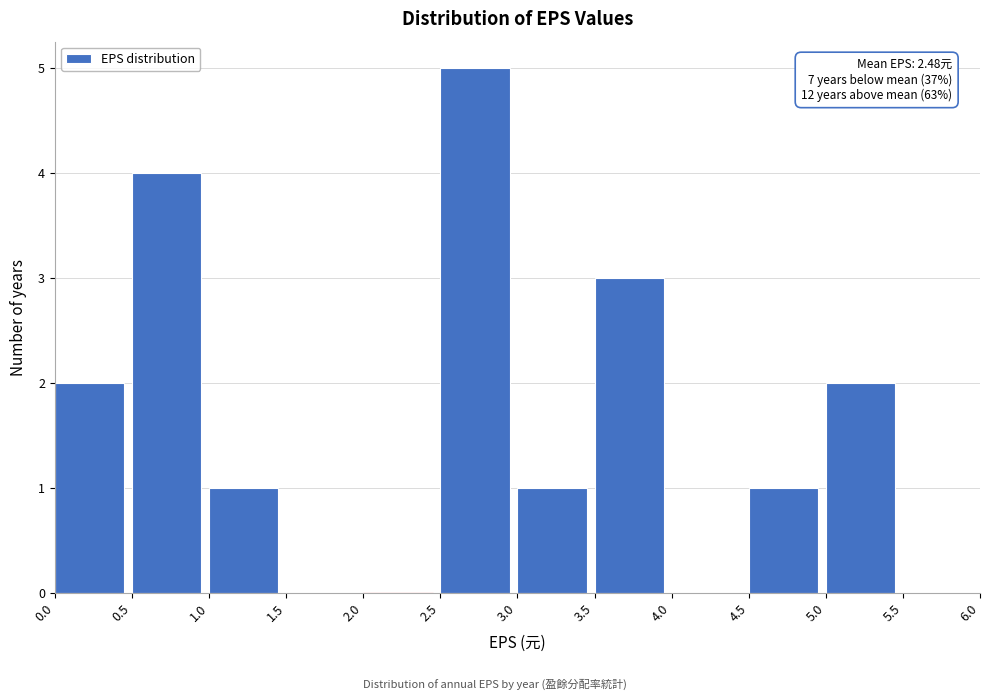

Over which range of the x-axis is the bar tallest?

2.5 to 3.0